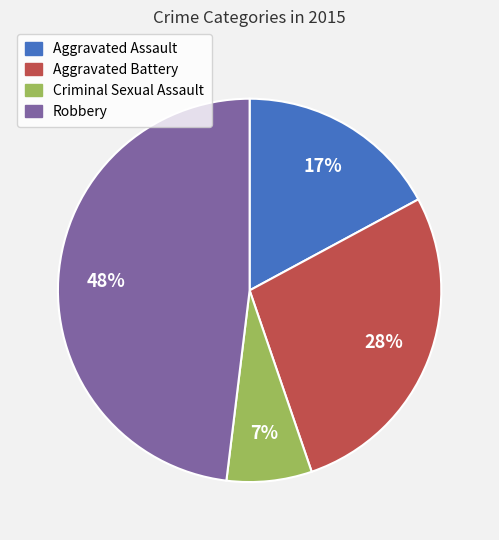

Is there a majority slice in this chart?

No